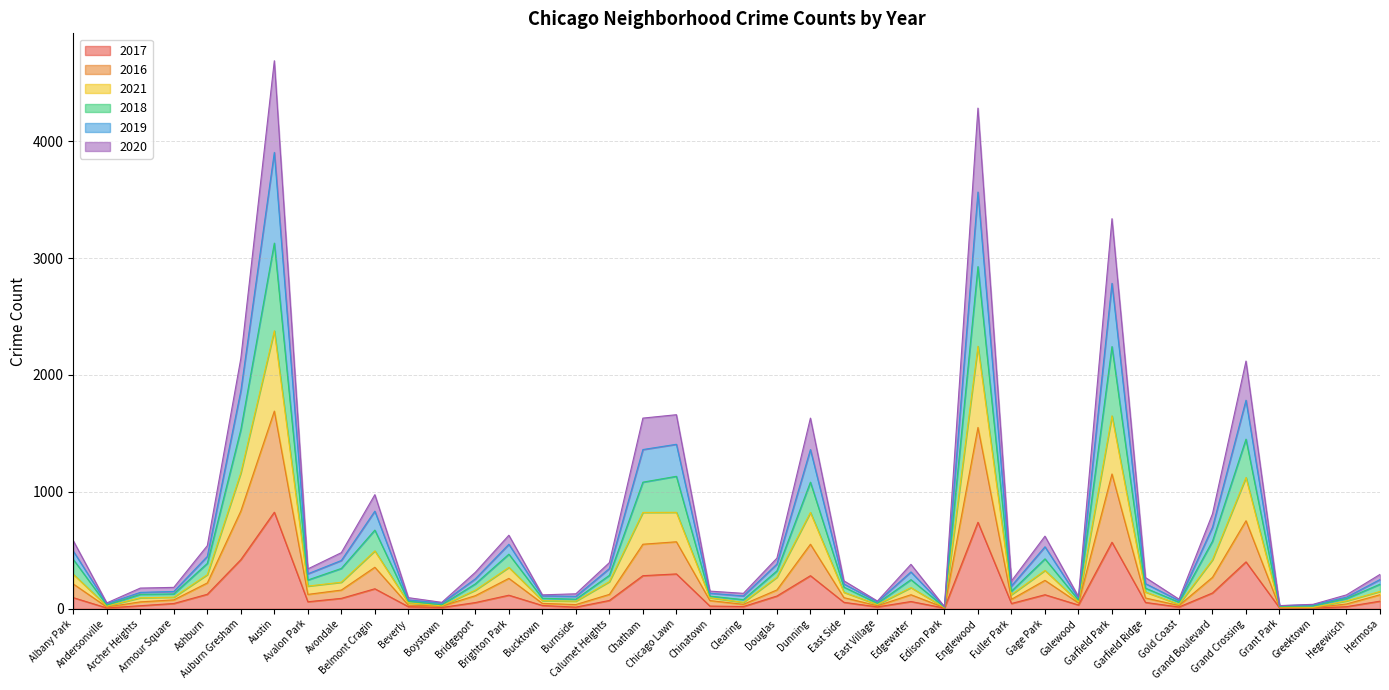

In 2016, how many points are lower than both neighbors (excluding endpoints)?

11